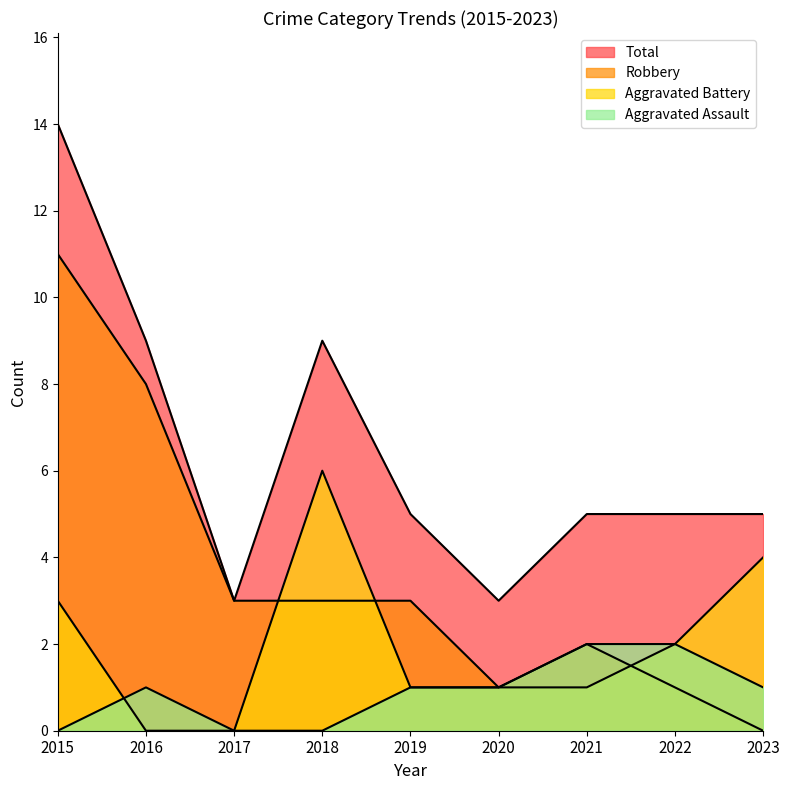

What are all the series names shown in the legend?

Aggravated Assault, Aggravated Battery, Robbery, Total